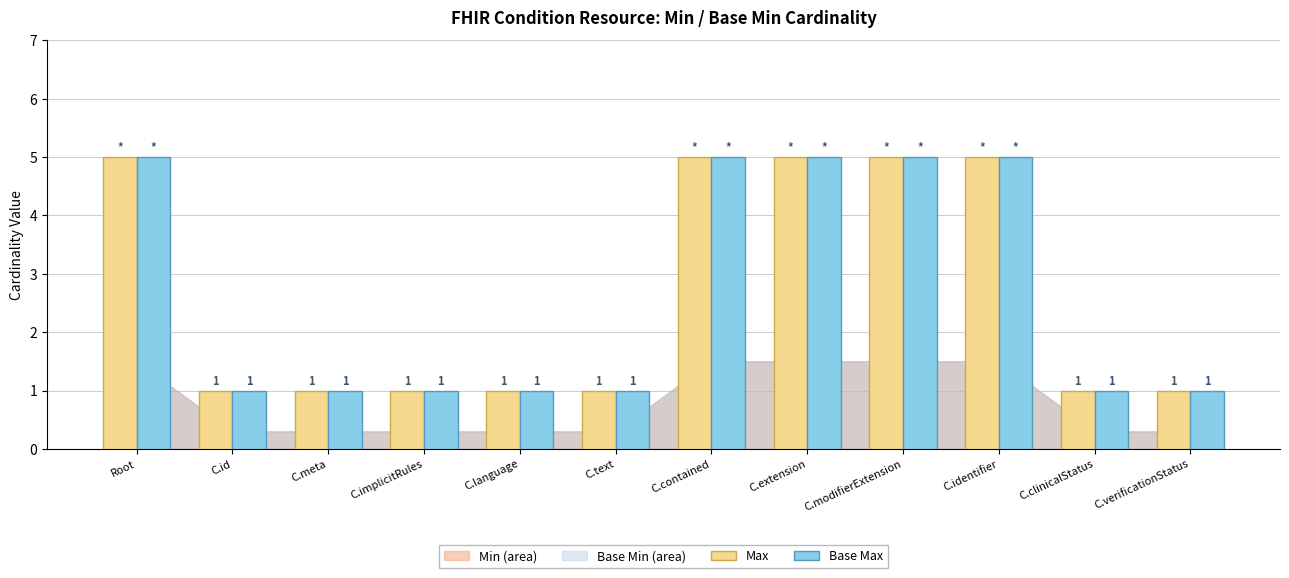

Is it true that Max equals 1 at C.meta?

True